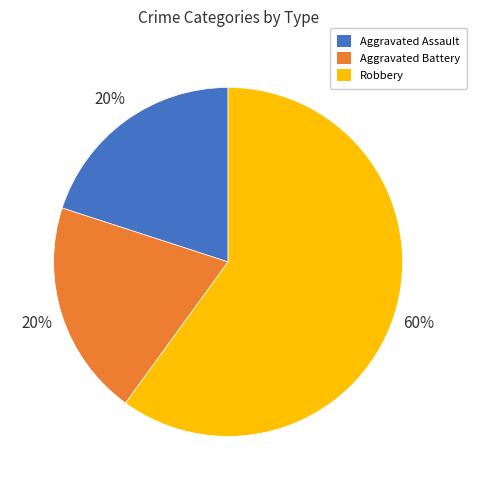

To the nearest percent, what is the difference between the Aggravated Battery and Robbery slice percentages?

40%